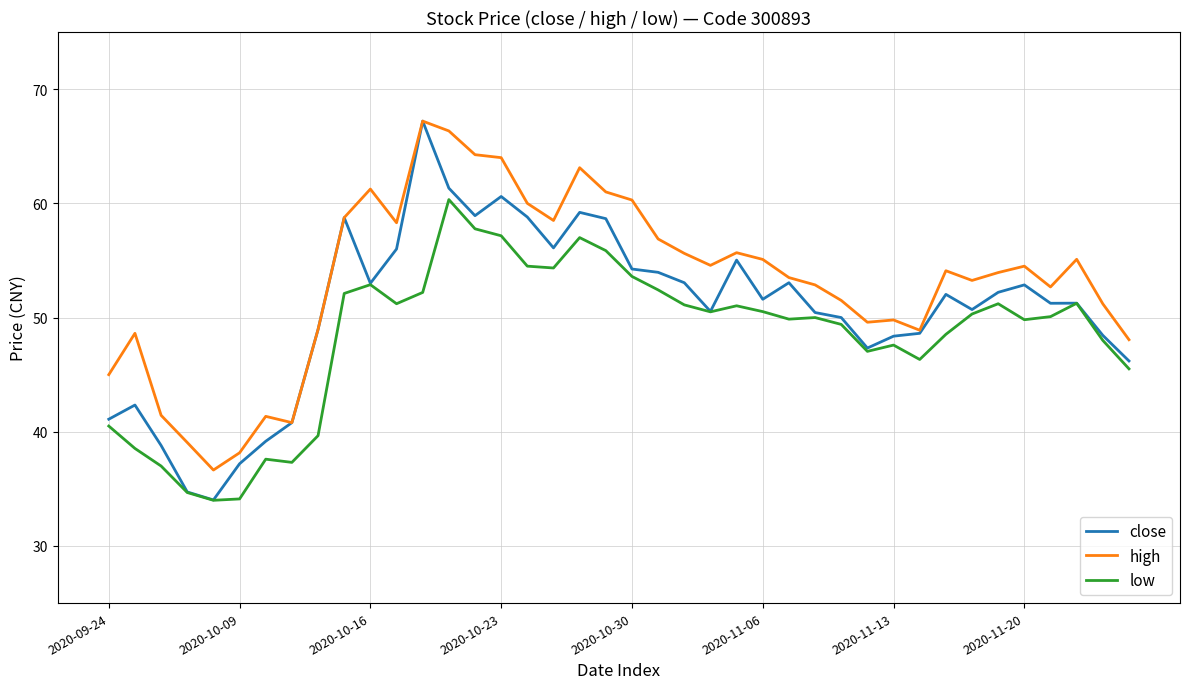

True or false: low and high intersect in this chart.

False